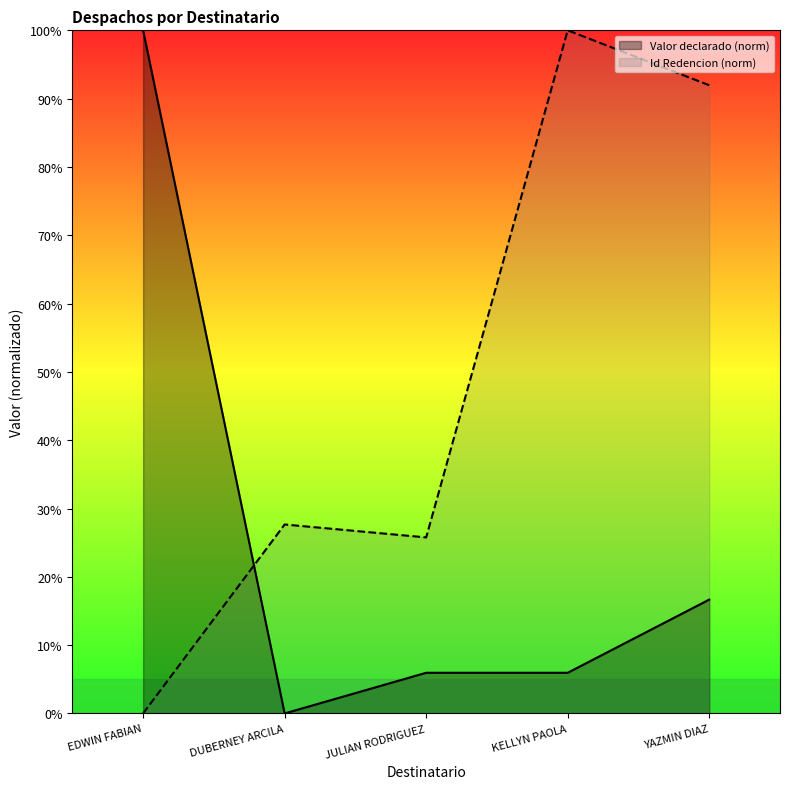

What is the average value of the Valor declarado series?

25.7